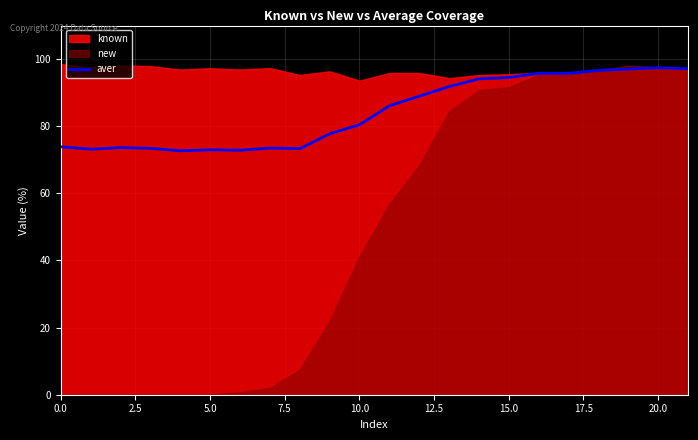

True or false: aver has a value of 80.5 at 10.0.

True